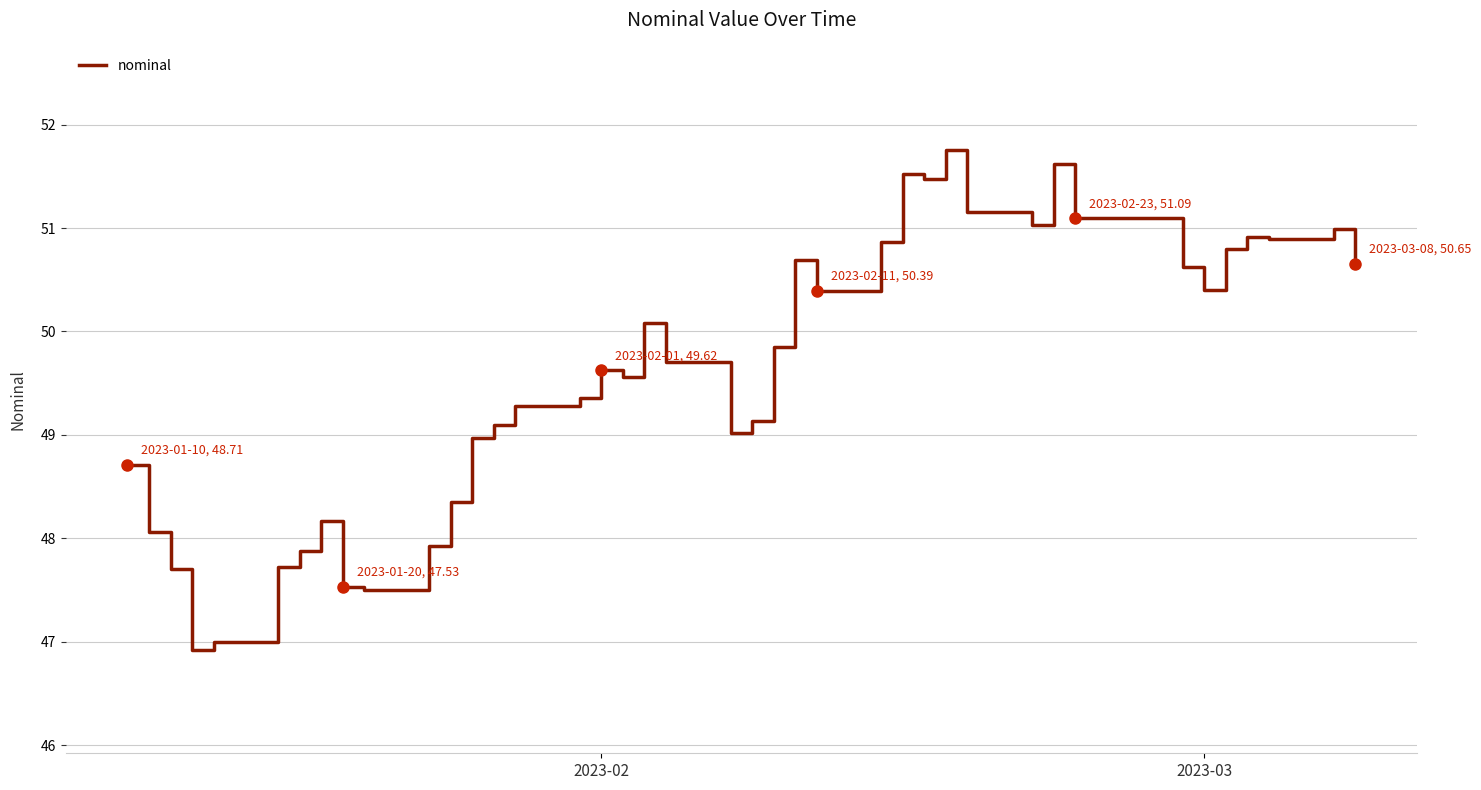

What is the smallest value displayed?

46.9